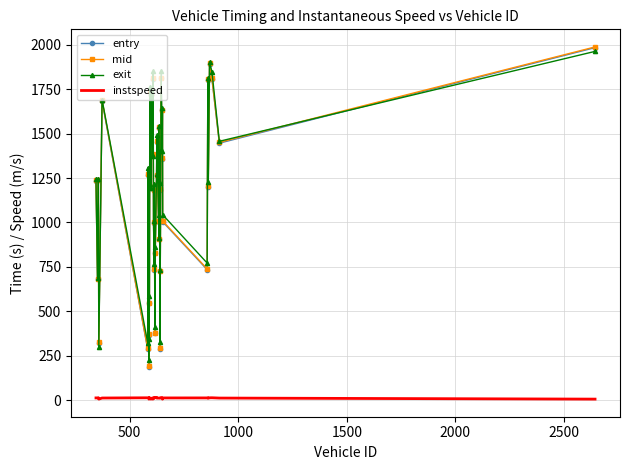

Which series has the widest spread of values?

mid